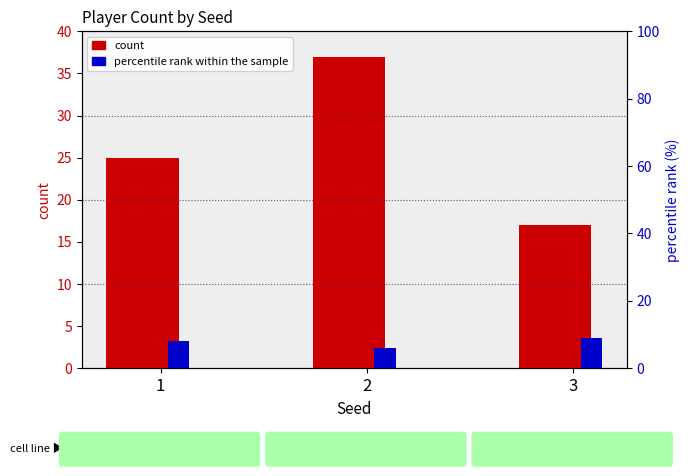

The count series shows 25 at 1. True or false?

True